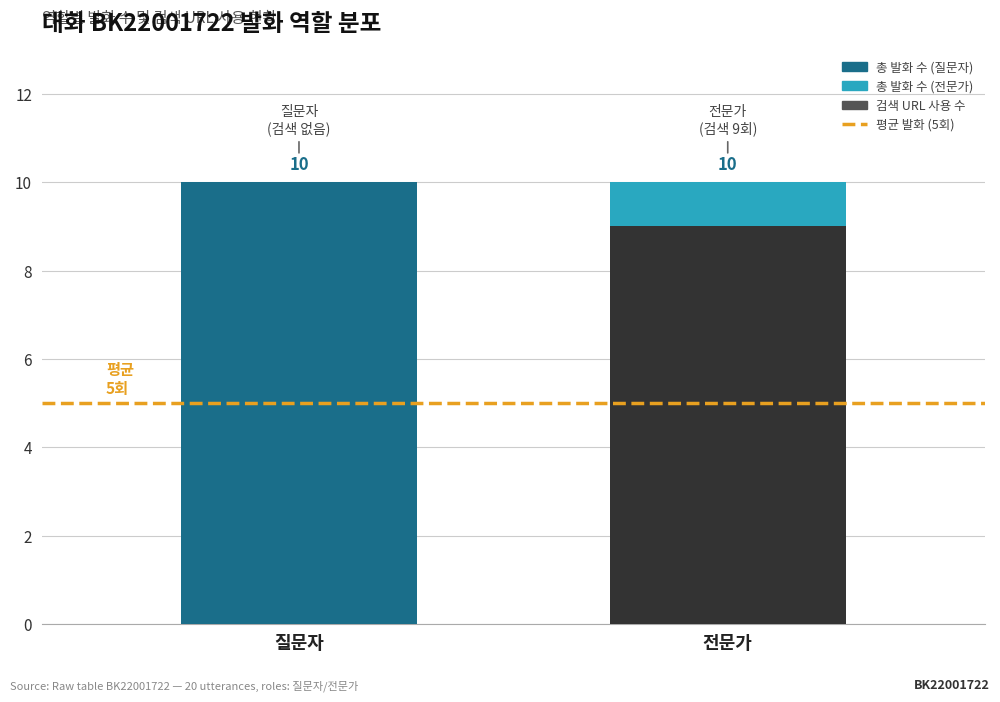

What position from the left is 질문자?

1